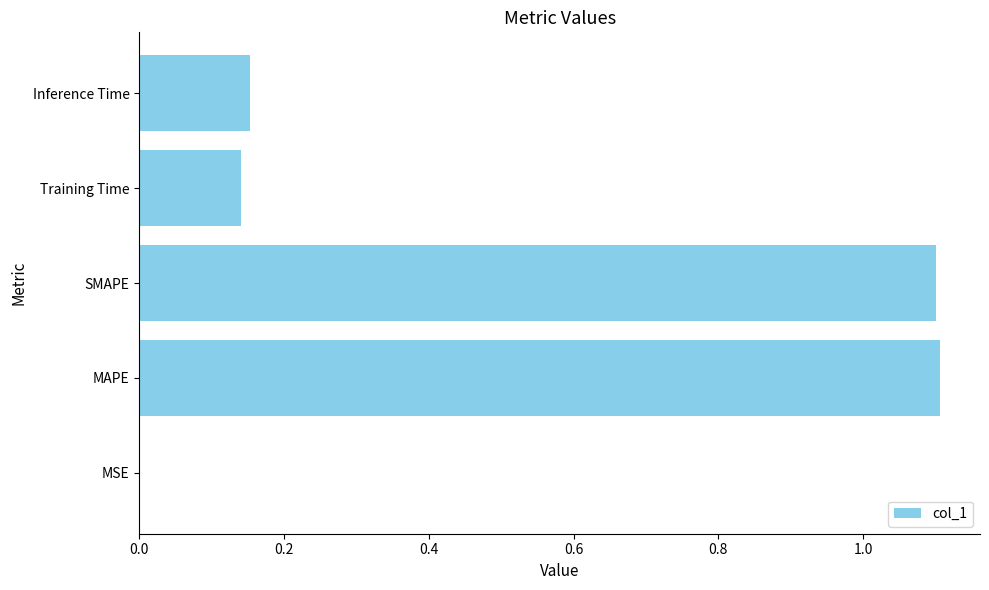

What is the sum of the values at MAPE and Training Time?

1.2